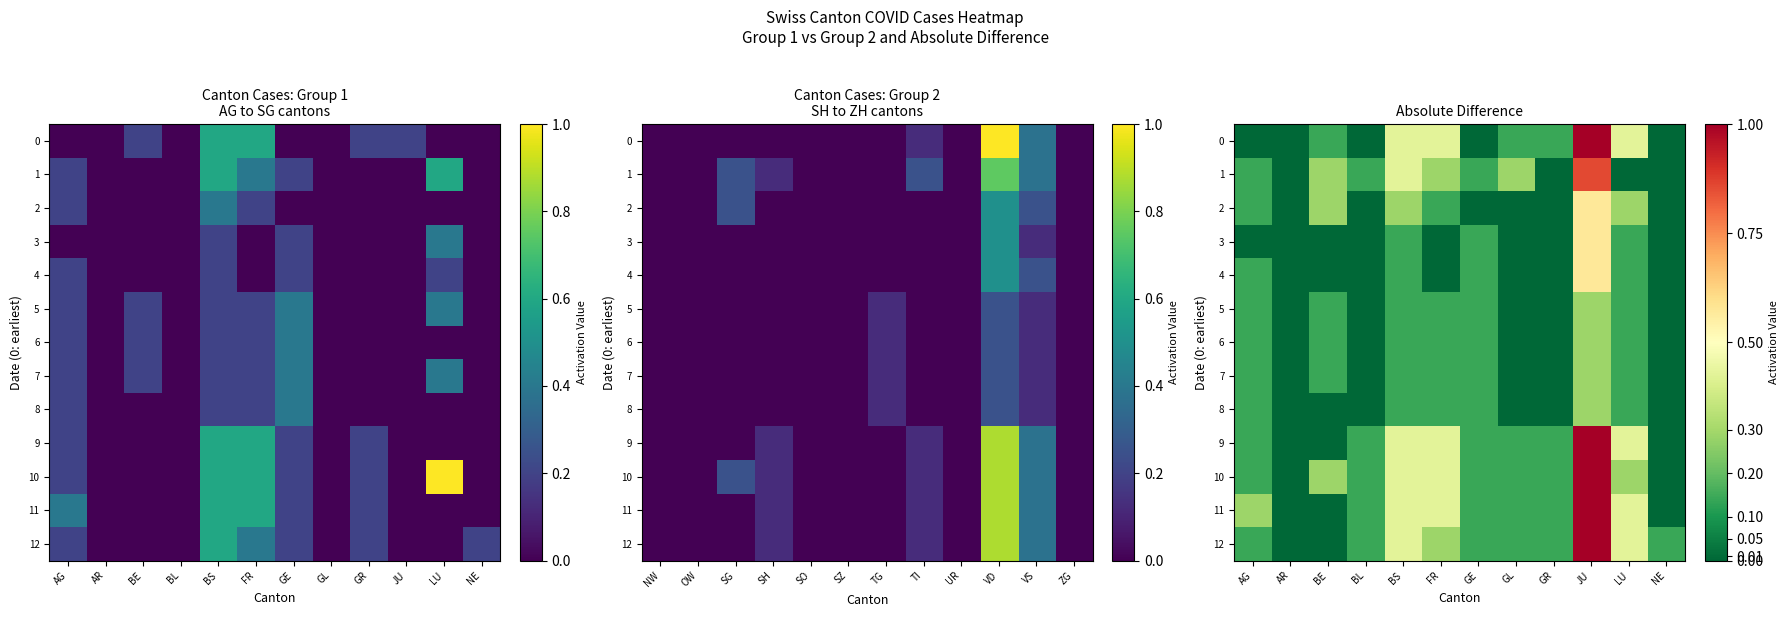

What is the difference between the second highest and minimum values in the 4 series?

0.1